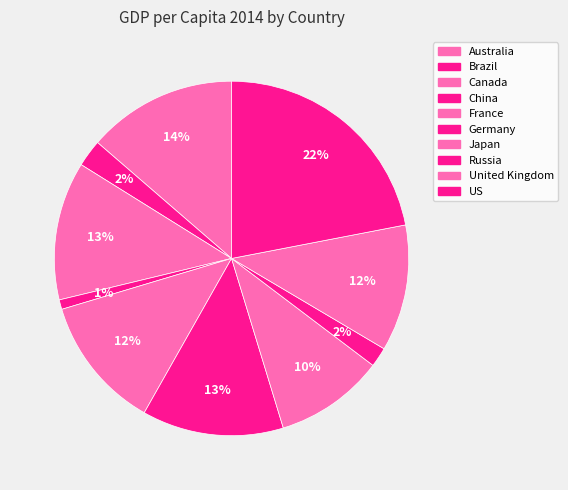

True or false: France accounts for 5% of the total.

False